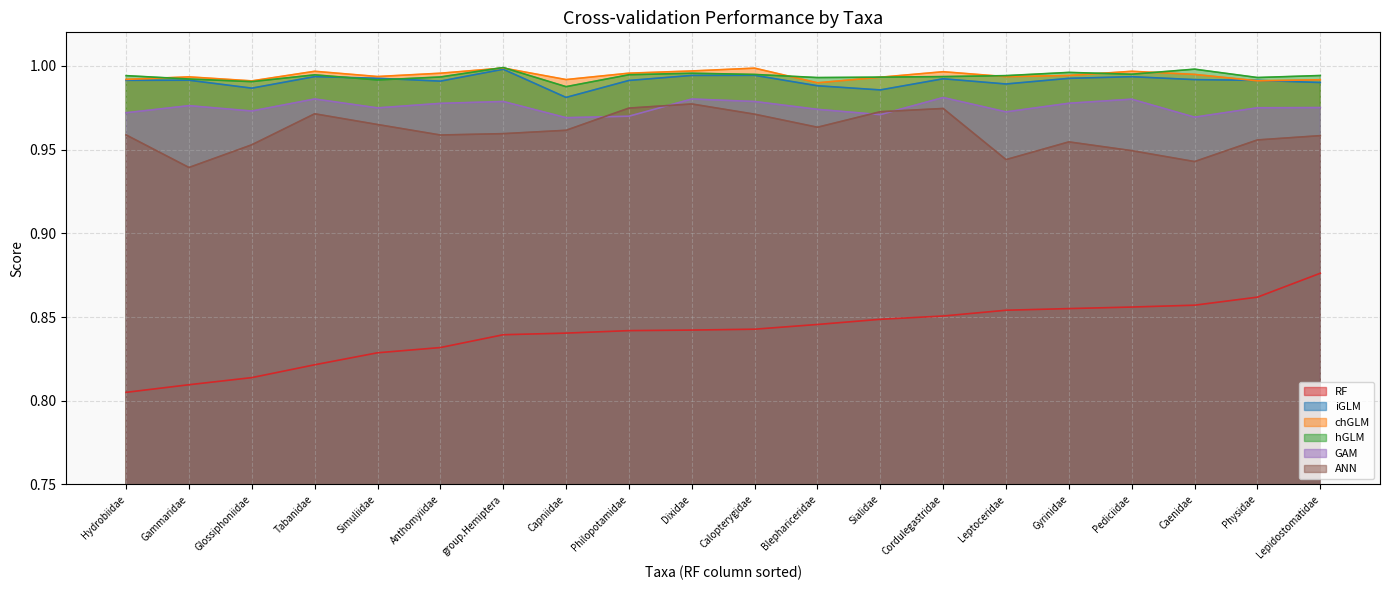

What is the total value across all series at Anthomyiidae?

5.7